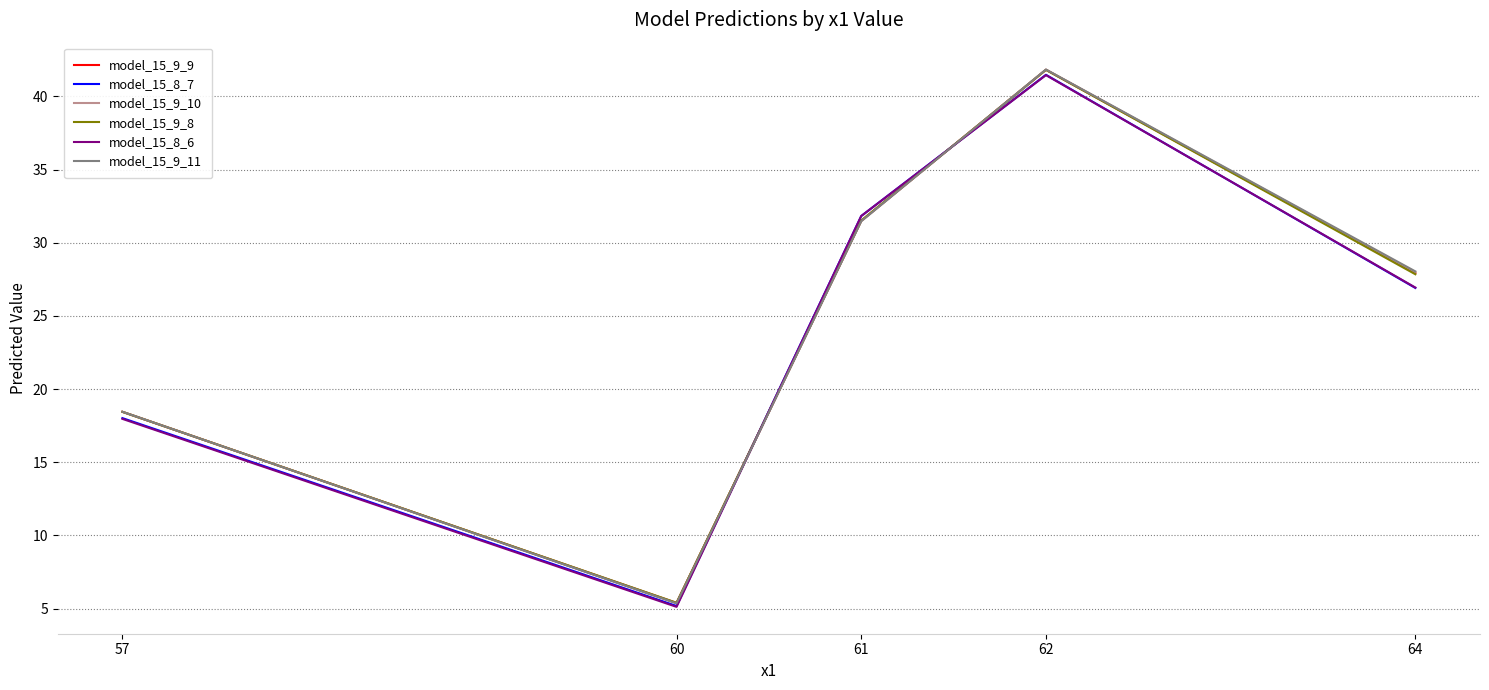

Reading right to left, extract all data points from this chart.

model_15_9_9: 64=27.9	62=41.8	61=31.5	60=5.4	57=18.4
model_15_8_7: 64=26.9	62=41.5	61=31.8	60=5.2	57=18.0
model_15_9_10: 64=28.0	62=41.8	61=31.5	60=5.4	57=18.4
model_15_9_8: 64=27.8	62=41.8	61=31.5	60=5.4	57=18.4
model_15_8_6: 64=26.9	62=41.4	61=31.8	60=5.1	57=18.0
model_15_9_11: 64=28.0	62=41.8	61=31.5	60=5.4	57=18.5